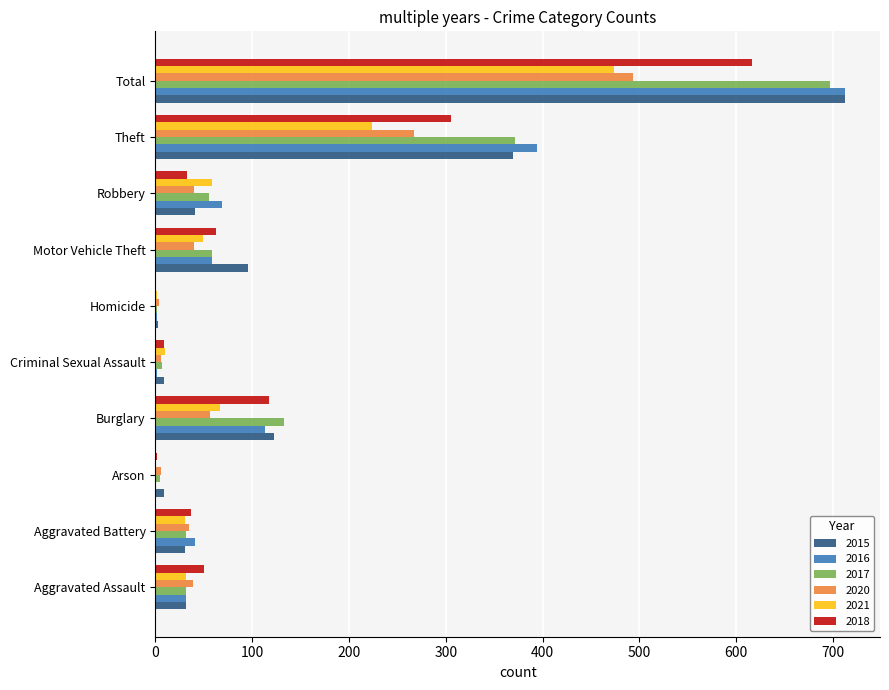

What is the difference between the 2016 values at Theft and Arson?

393